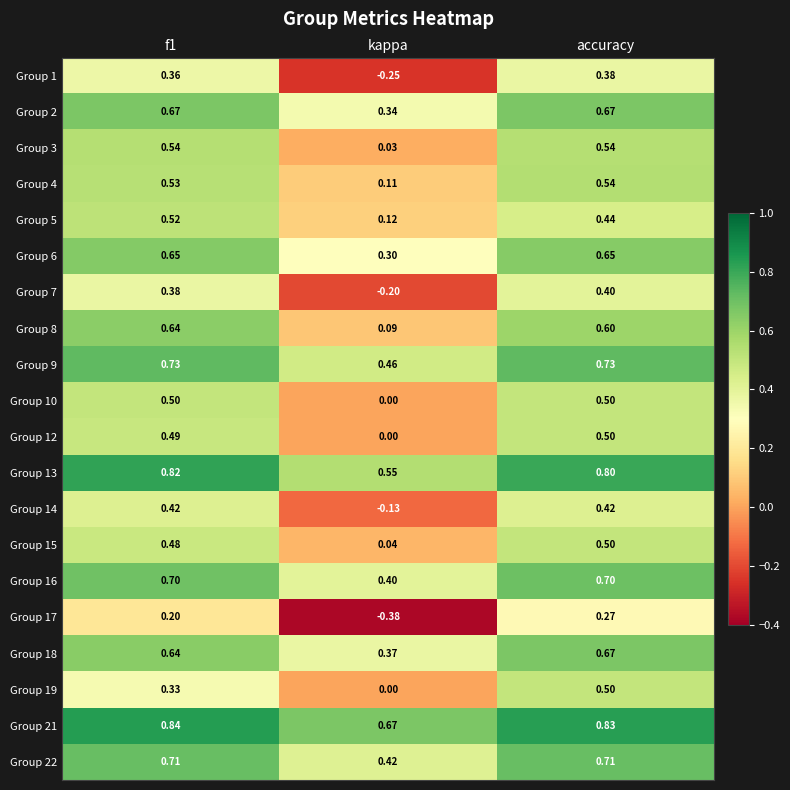

At which label is Group 9 closest to 0?

kappa